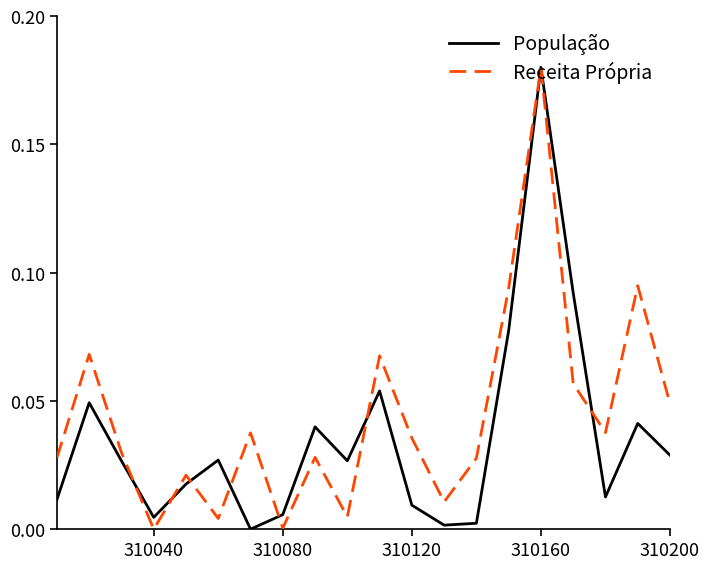

At how many categories does at least one series exceed 0?

20